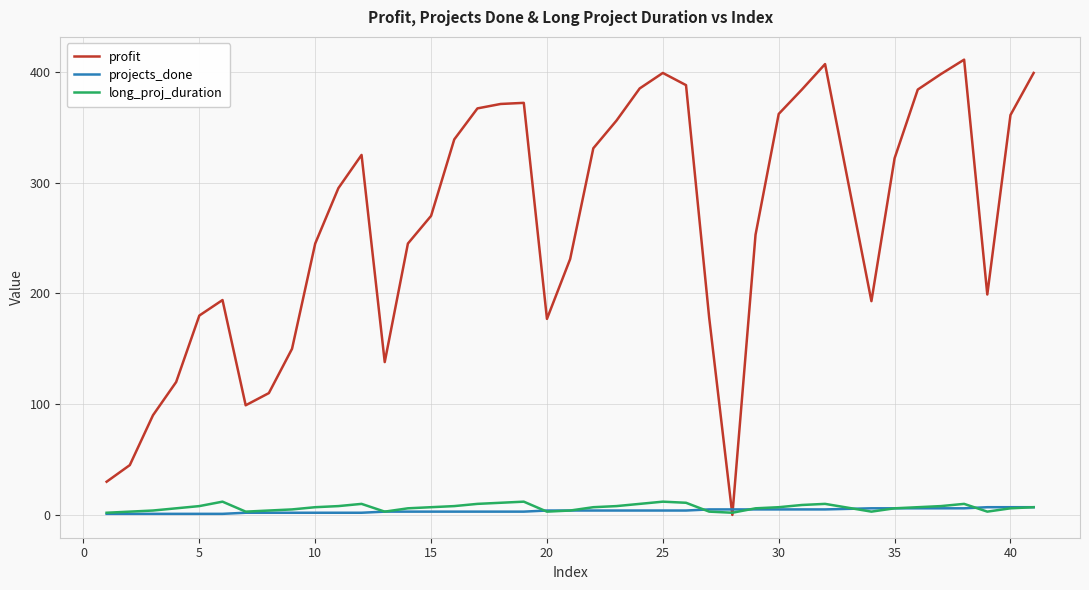

Which series has the widest spread of values?

profit